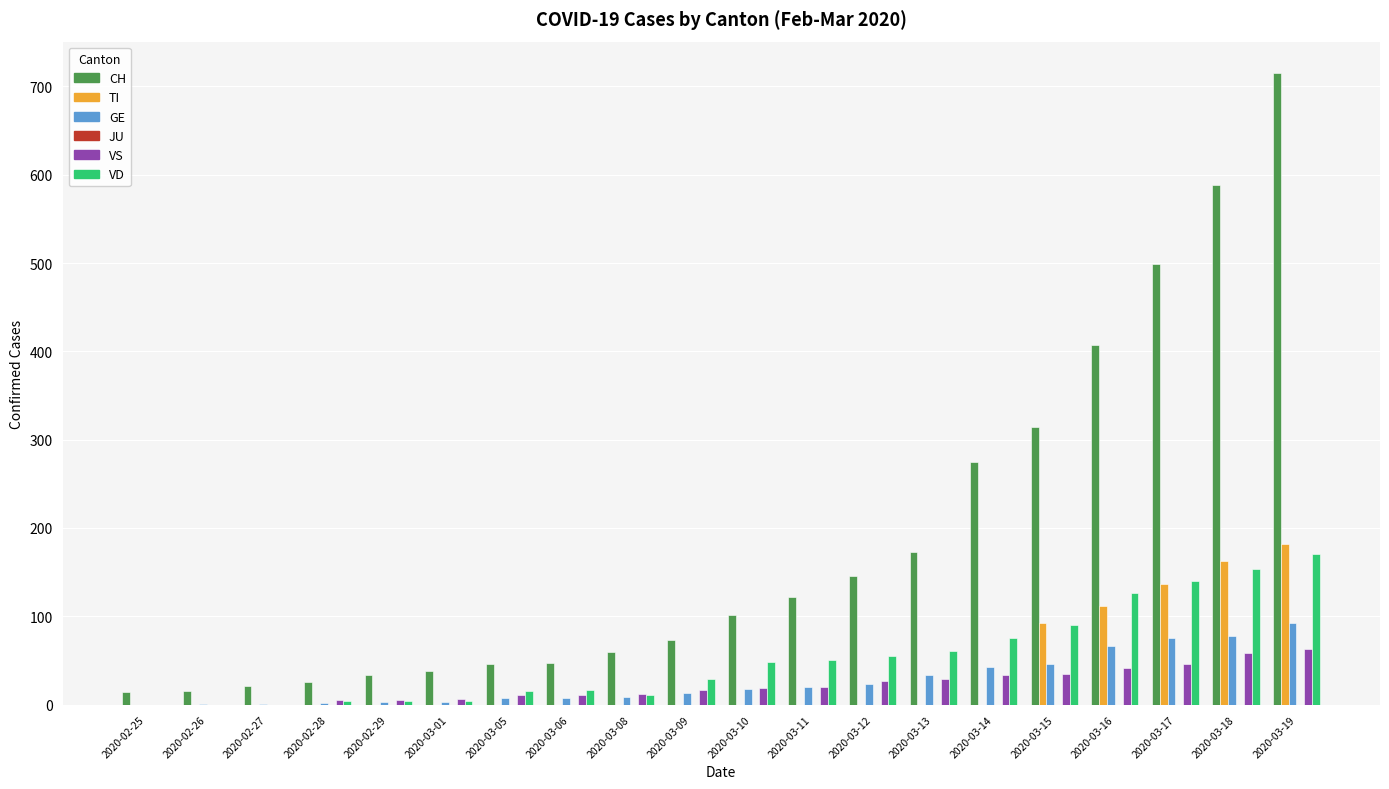

What is the average value of the VD series?

53